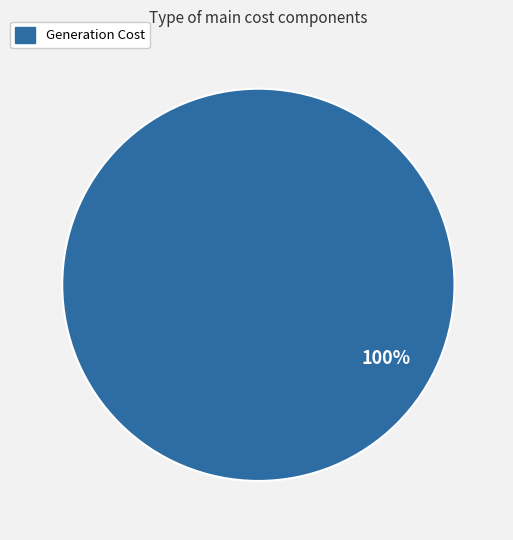

Is there a majority slice in this chart?

Yes